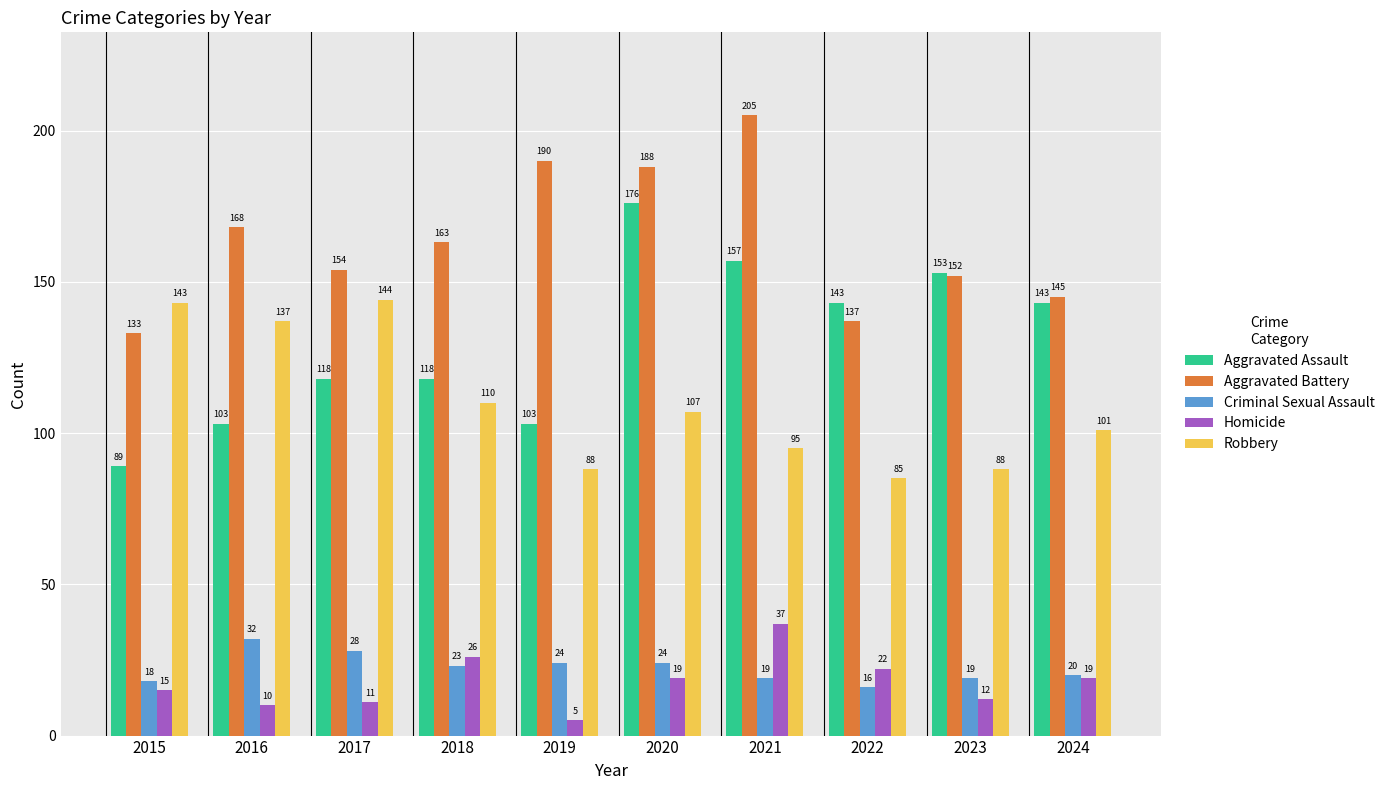

Are the bars grouped side by side (vs. stacked)?

Yes